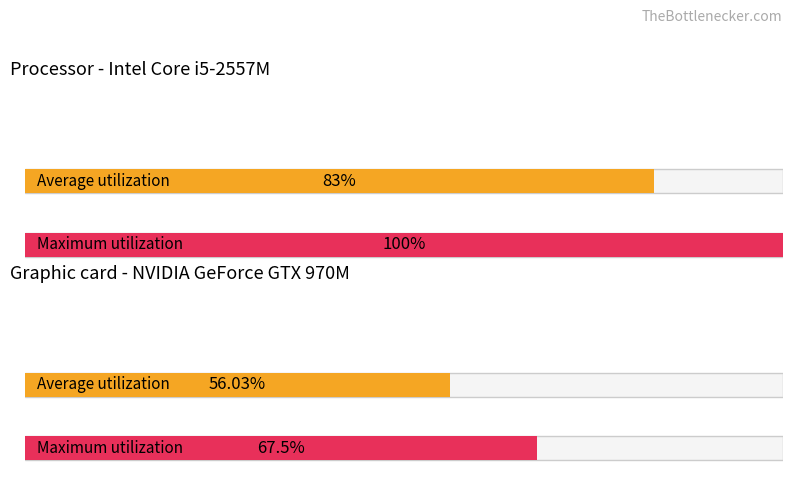

Reading left to right, transcribe all the data shown in this chart.

Average utilization: 83.0	56.0
Maximum utilization: 100.0	67.5